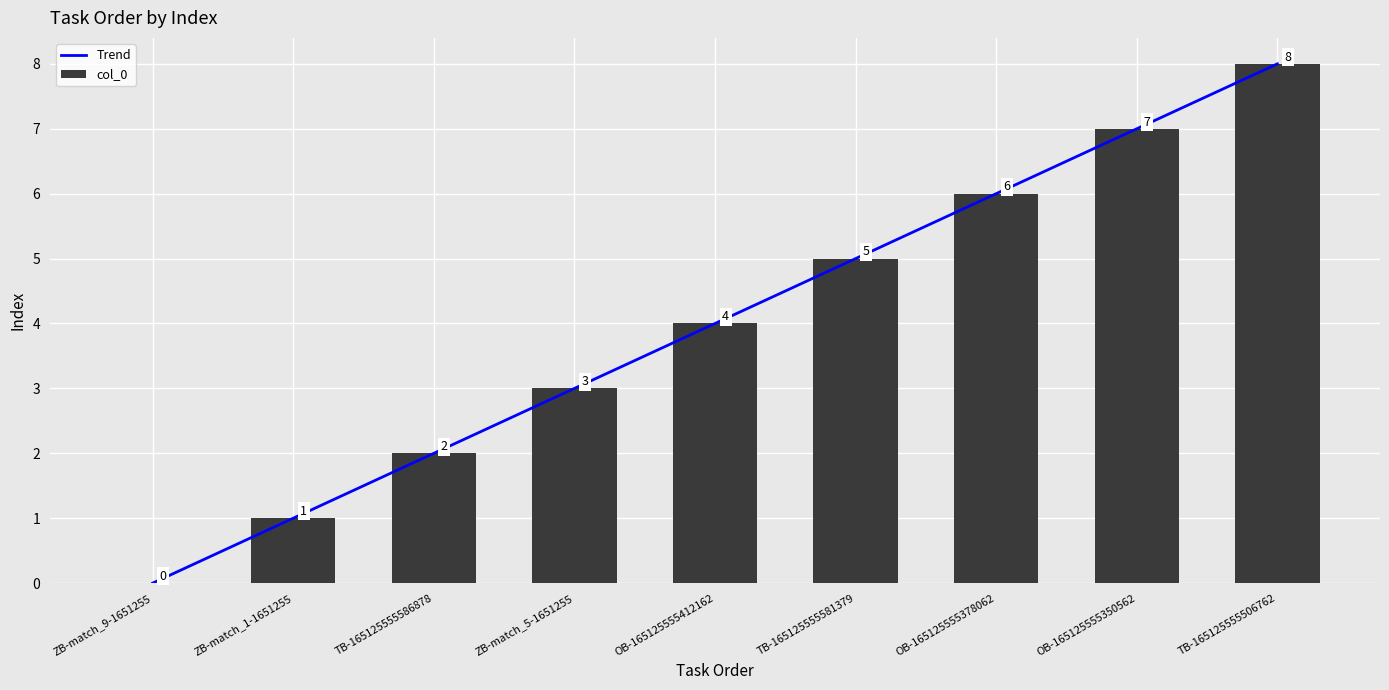

What position from the left is ZB-match_1-1651255?

2